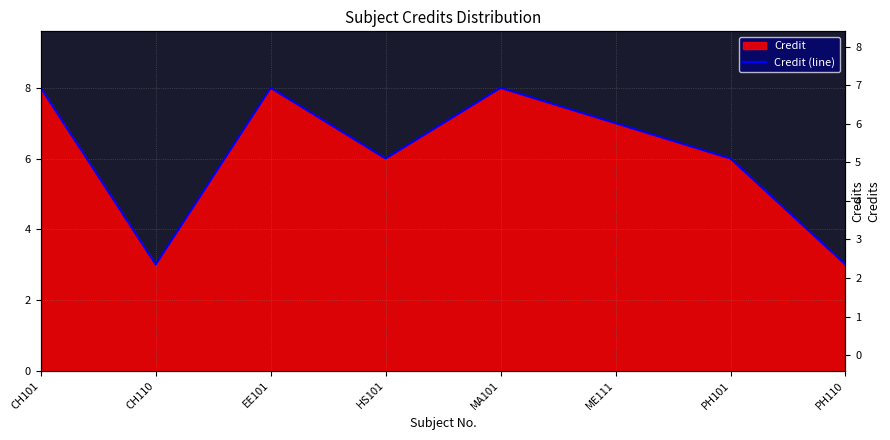

How many data points are less than 7?

4